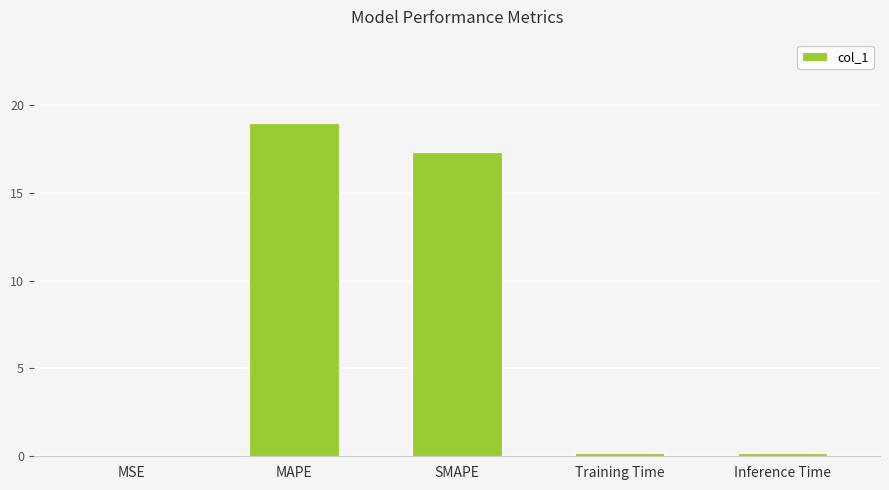

Which has a higher value, Training Time or MAPE?

MAPE